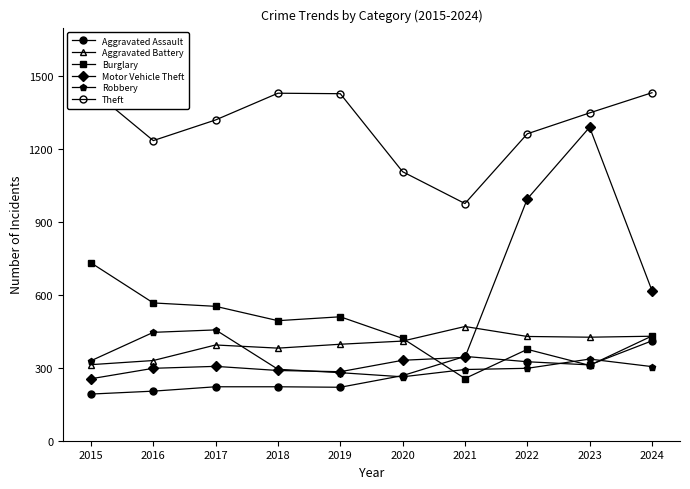

What is the greatest value displayed?

1447